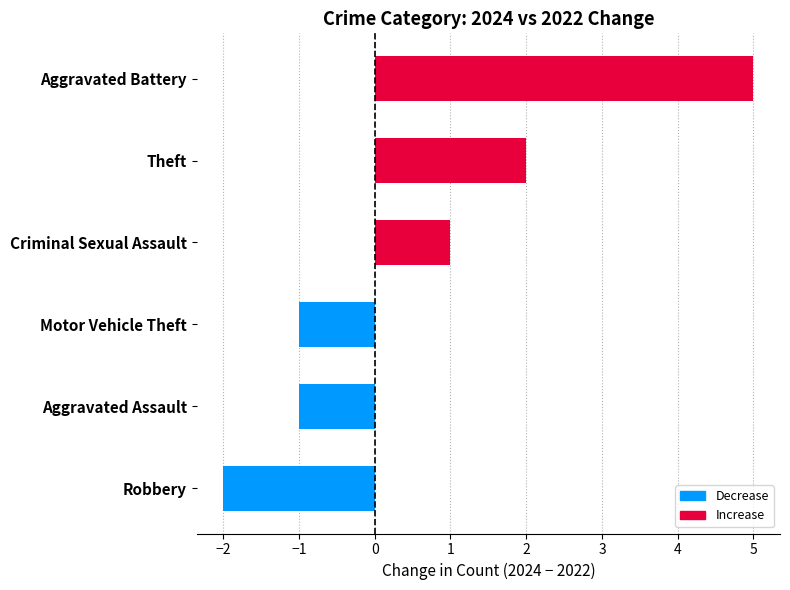

Which category has the lowest value across all series?

Robbery